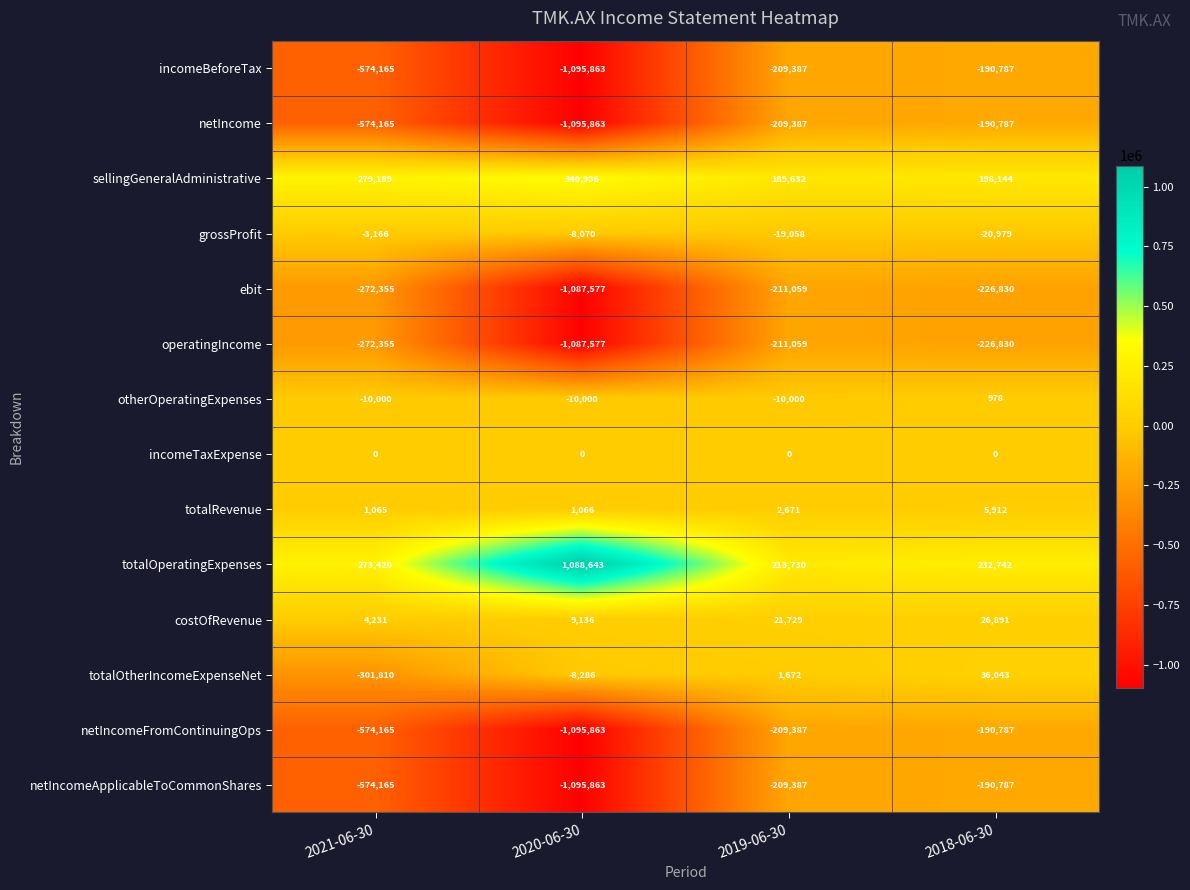

Which label corresponds to the largest value in the chart?

2020-06-30